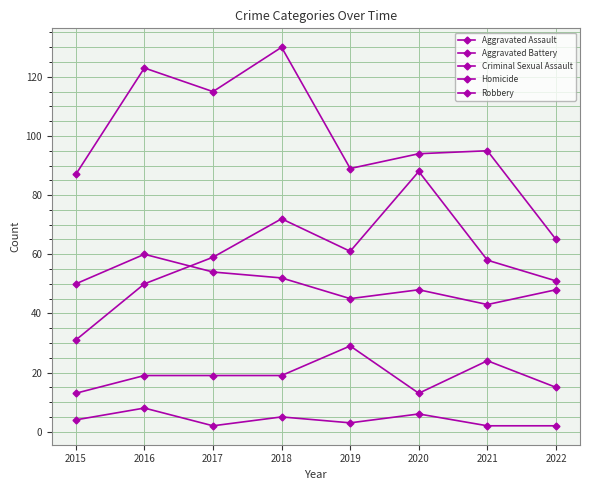

Which label corresponds to the largest value in the chart?

2018